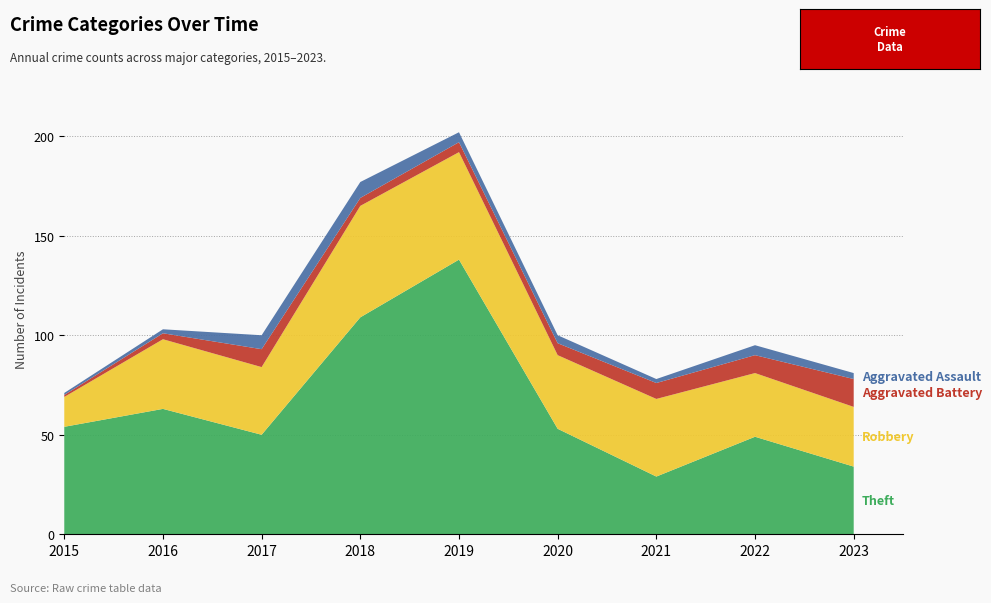

Reading left to right, list all the values displayed in this chart.

Theft: 54	63	50	109	138	53	29	49	34
Robbery: 15	35	34	56	54	37	39	32	30
Aggravated Battery: 1	3	9	4	5	6	8	9	14
Aggravated Assault: 1	2	7	8	5	4	2	5	3